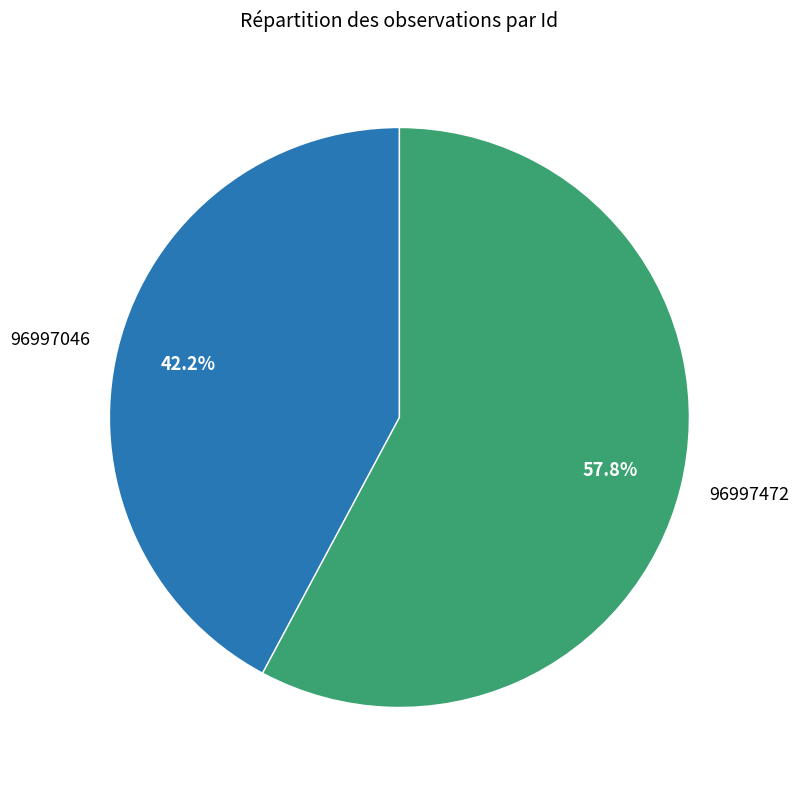

Which has a higher value, 96997472 or 96997046?

96997472